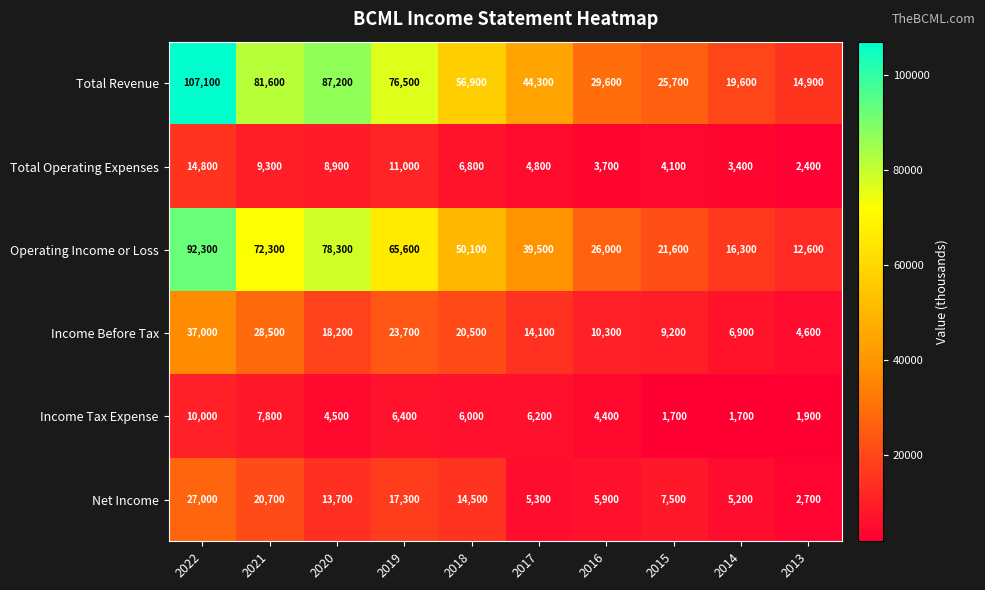

Which series has the largest range (max minus min)?

Total Revenue